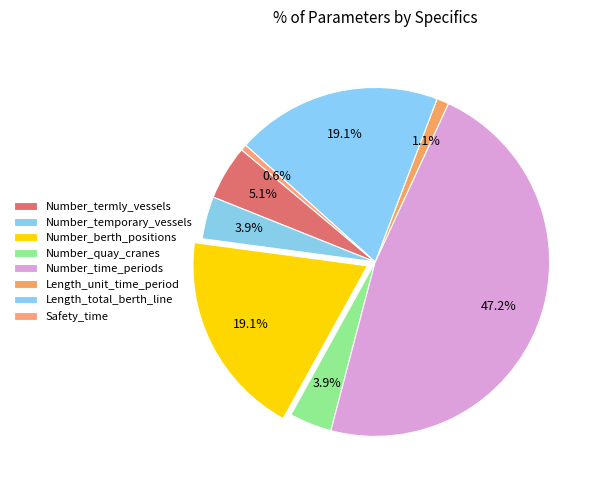

To the nearest percent, what is the difference between the Number_berth_positions and Number_temporary_vessels slice percentages?

15%